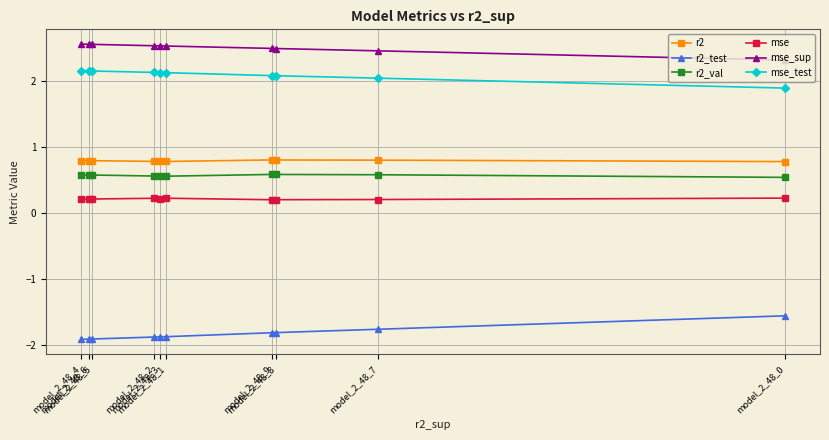

Between model_2_48_4 and model_2_48_2, which is larger?

model_2_48_4